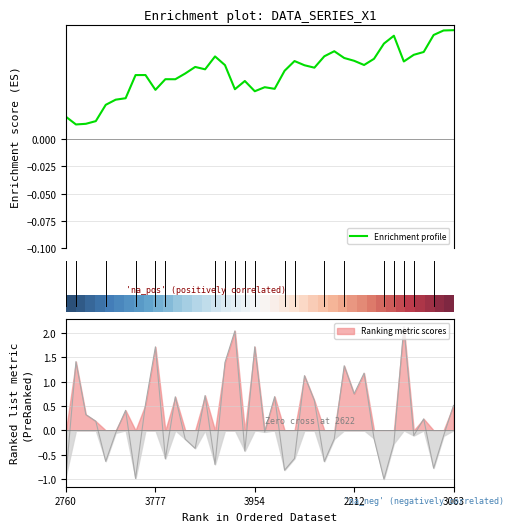

Count the Enrichment profile values in the range 0 to 1.

40